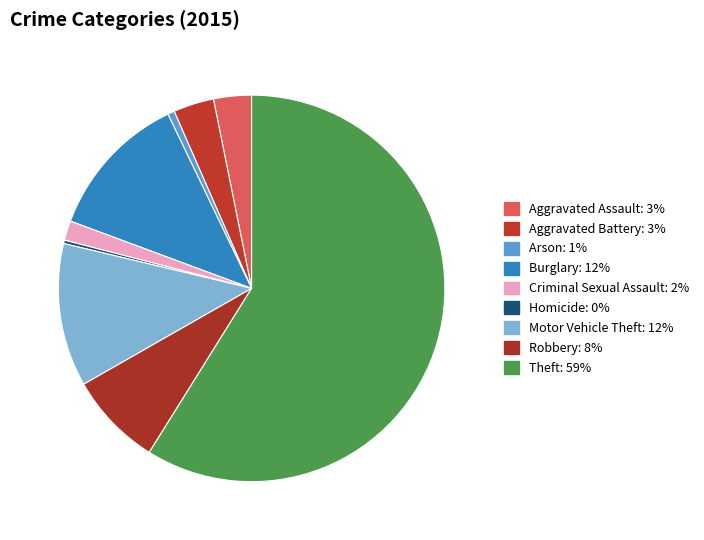

Count the number of slices in the pie.

9